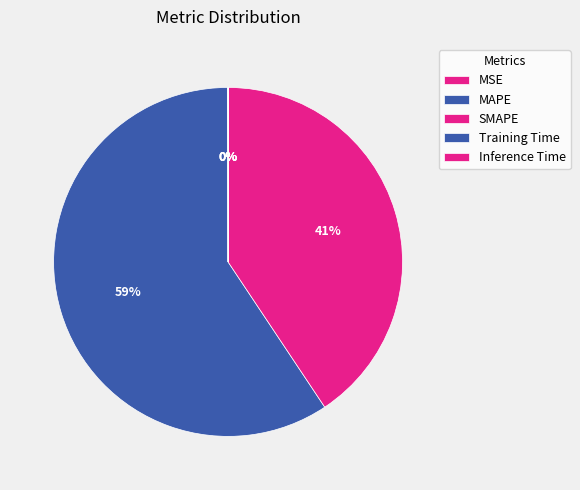

Which slice represents more than half of the pie?

MAPE